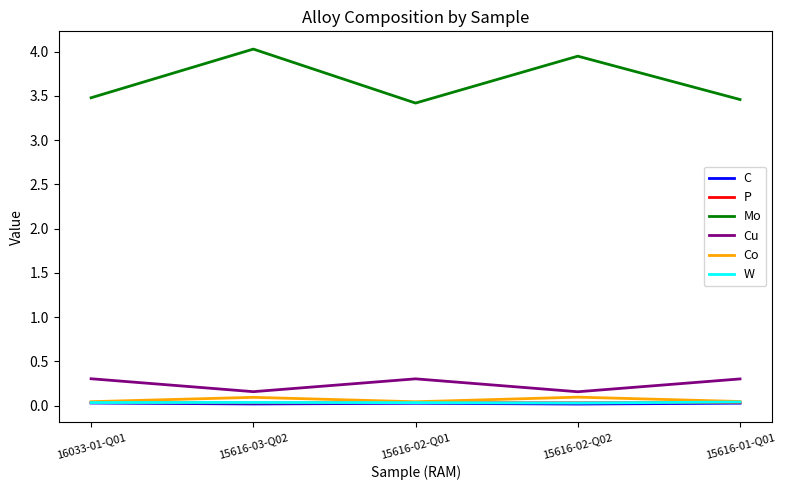

Which series has the widest spread of values?

Mo